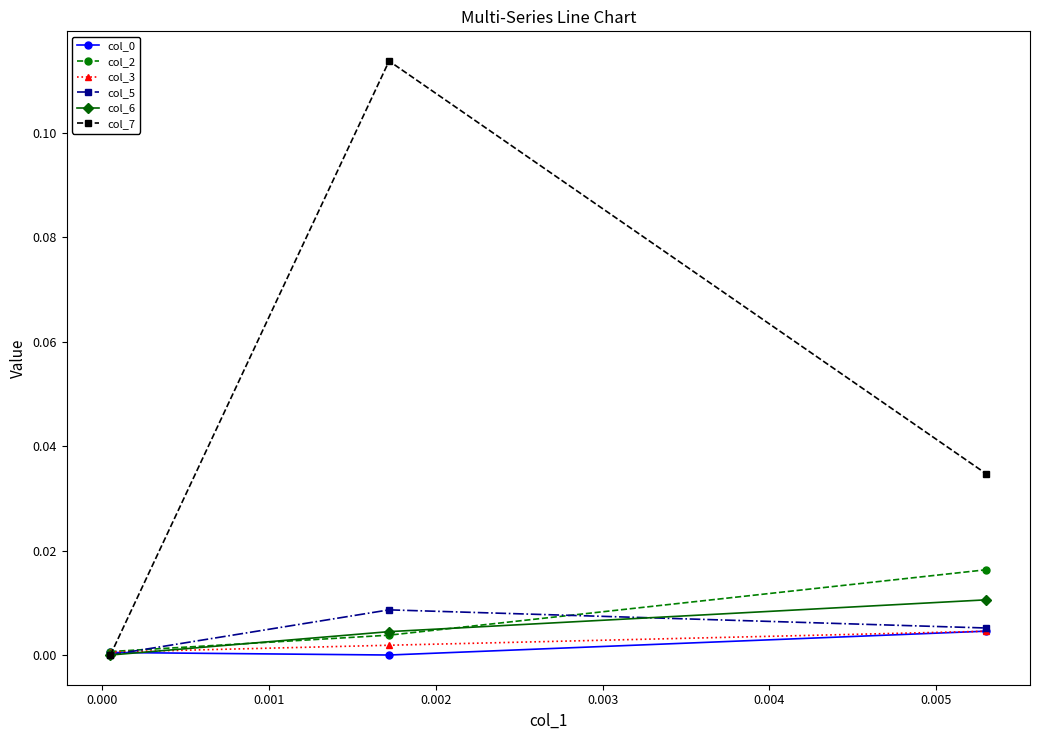

Which series has the largest range (max minus min)?

col_7